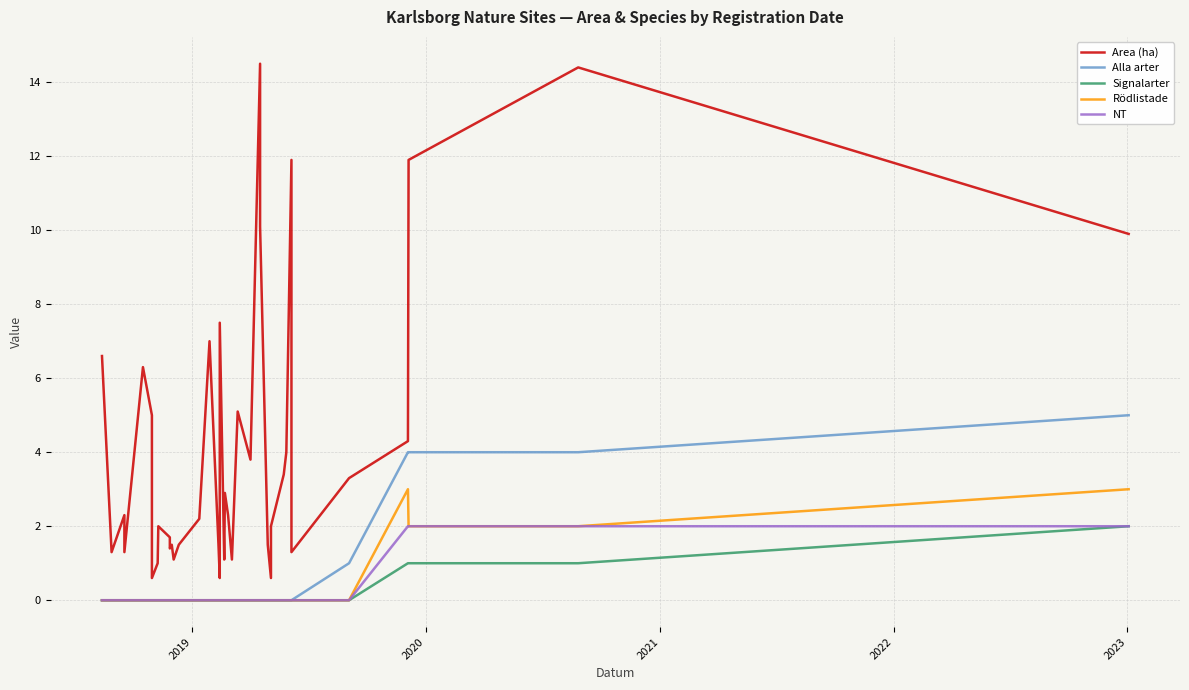

In Area (ha), how many points are lower than both neighbors (excluding endpoints)?

11